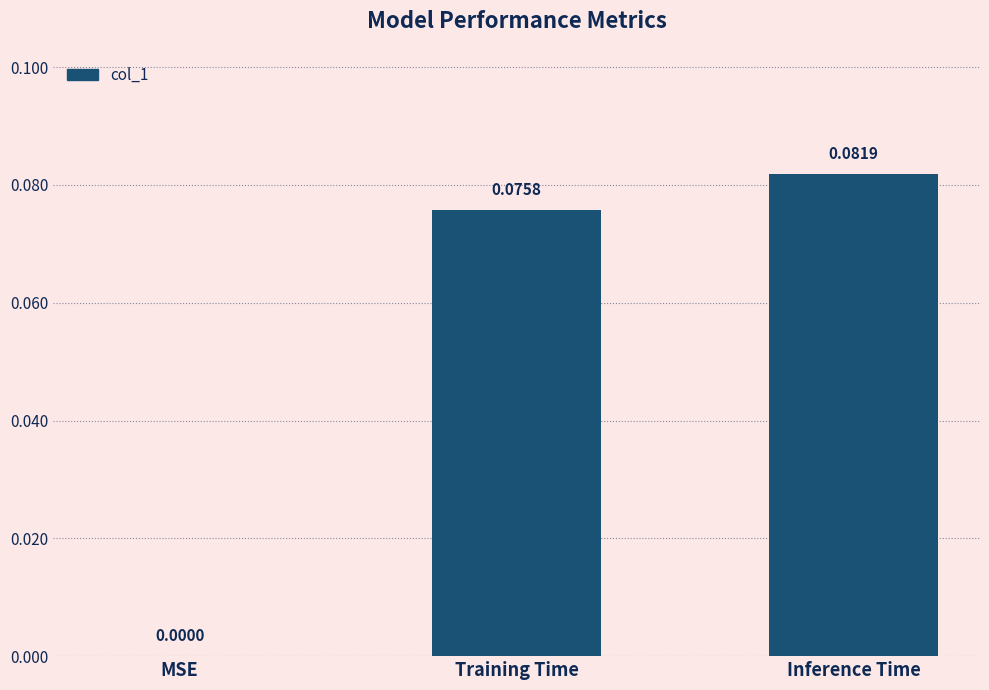

Count the number of data series in this chart.

1